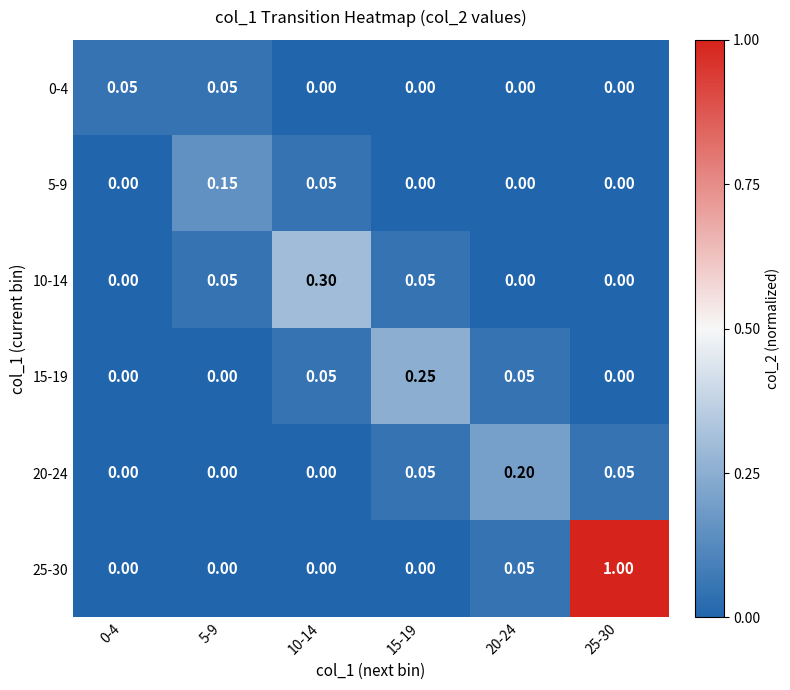

Between 5-9 and 10-14, which series saw the biggest shift?

10-14